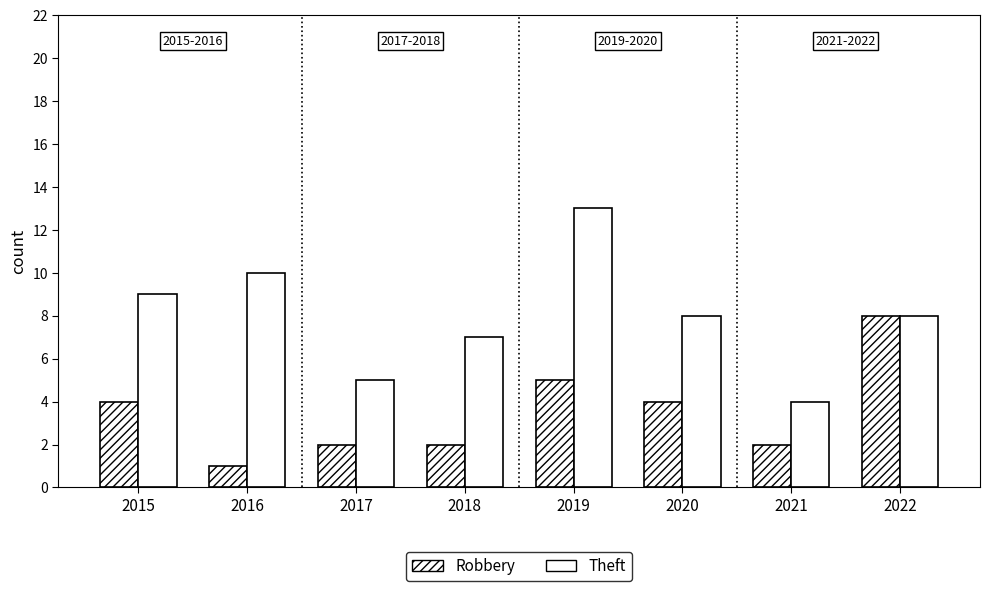

Reading left to right, extract all data points from this chart.

Robbery: 4	1	2	2	5	4	2	8
Theft: 9	10	5	7	13	8	4	8